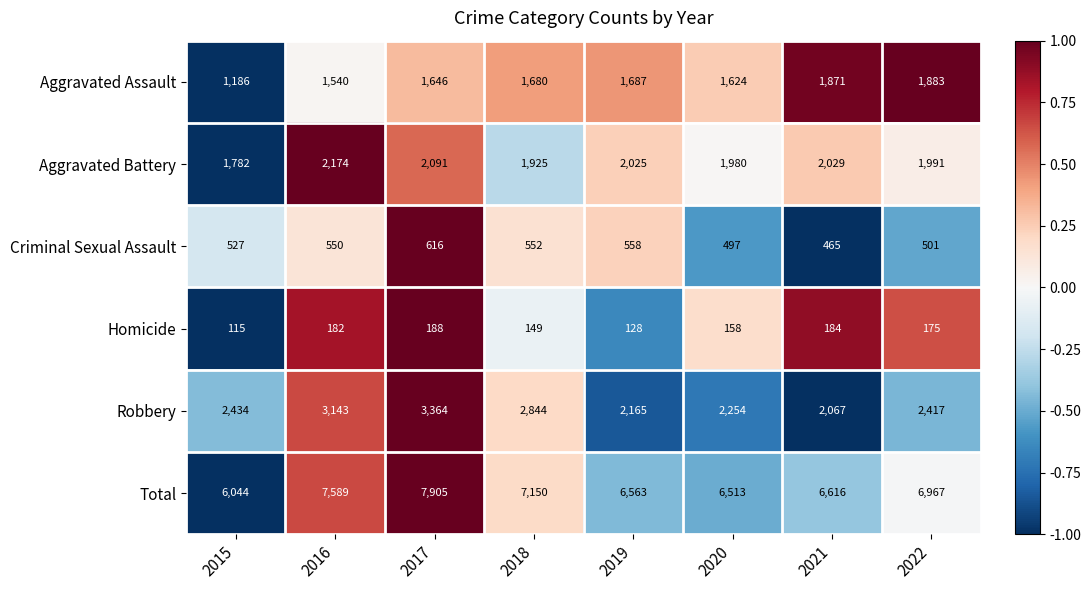

What is the minimum value for Aggravated Battery?

1782